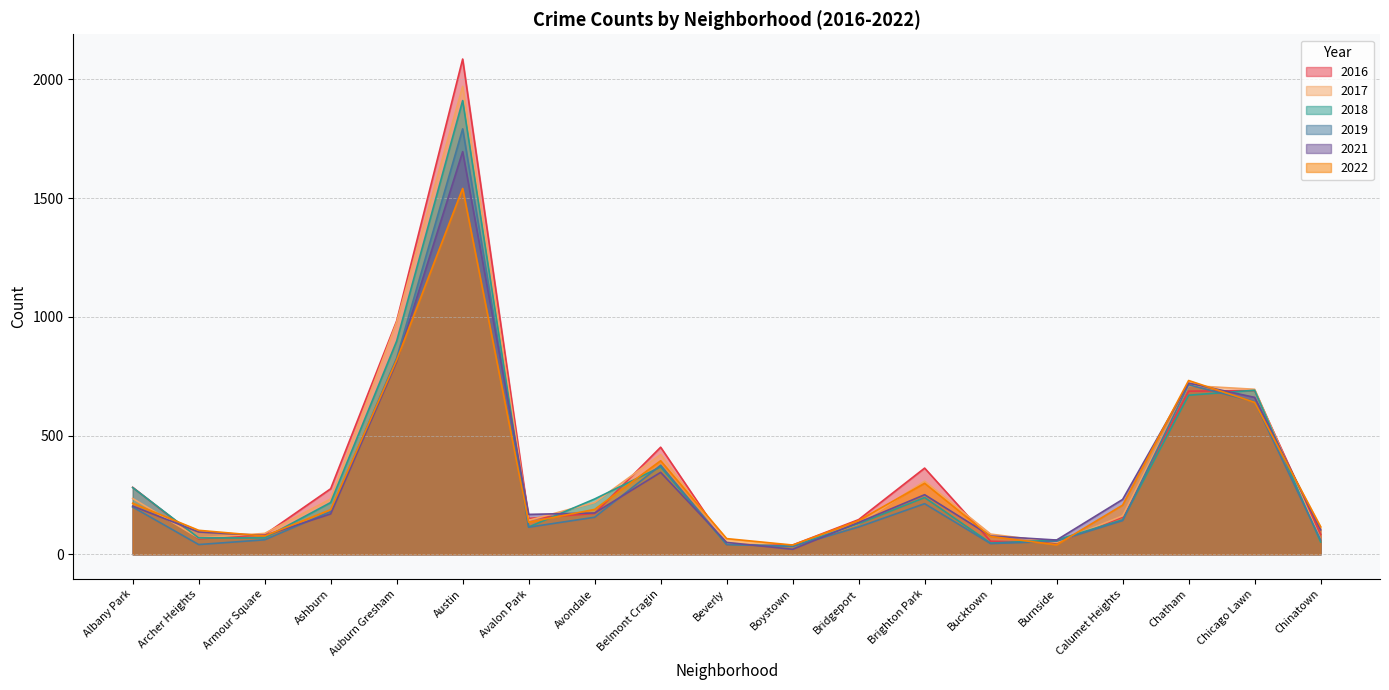

What is the label of the 19th point from the right?

Albany Park